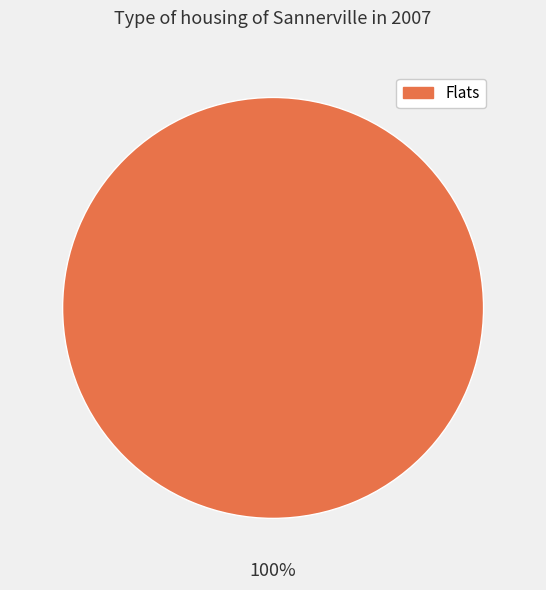

Rank the categories by value from lowest to highest.

Flats